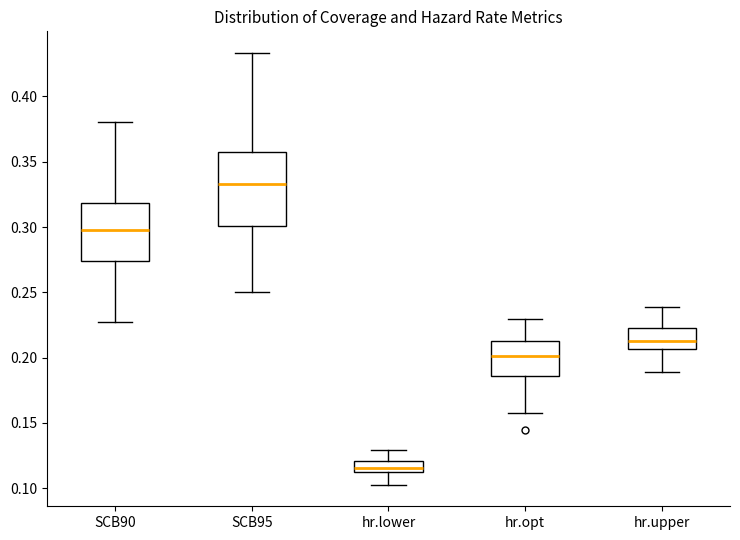

Where does the median line of the box for SCB90 sit on the y-axis? The values are not printed on the chart, so give them approximately, as read against the axis.

0.300